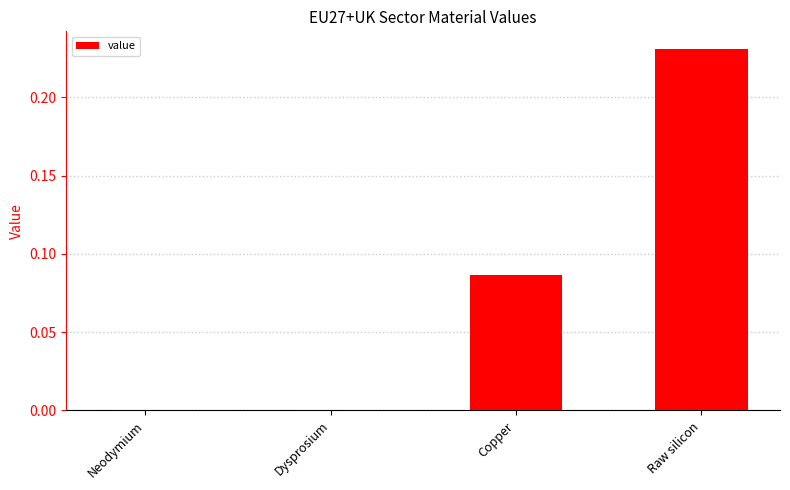

At which category does the chart reach its peak across all series?

Raw silicon